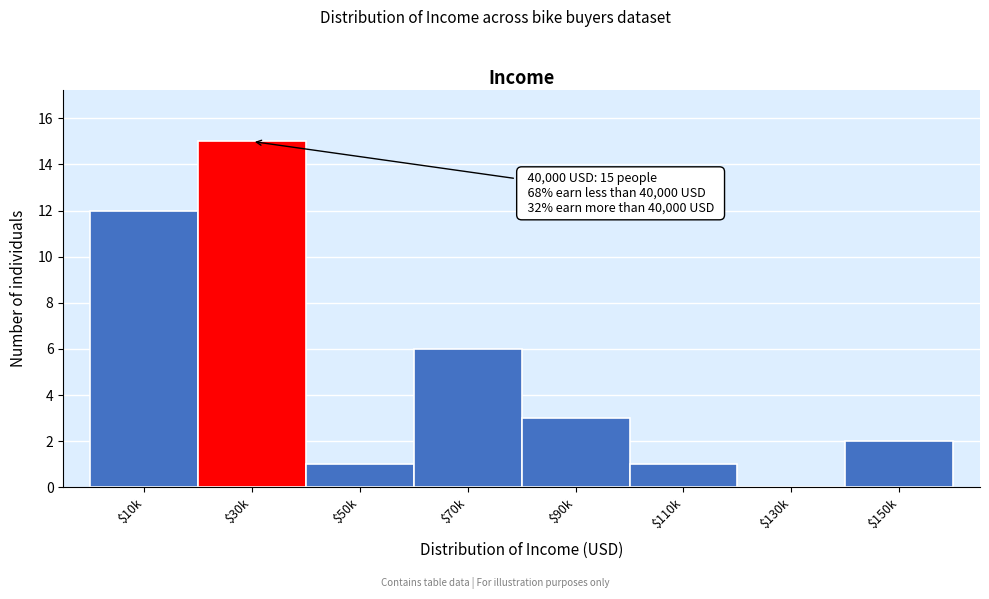

Is it true that the value at $130k is 0?

True